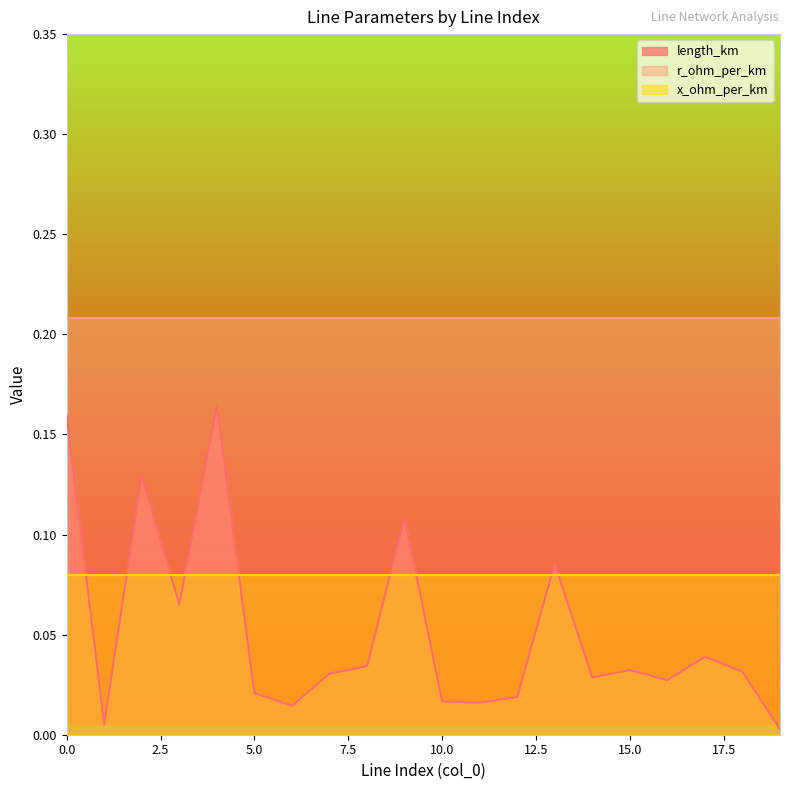

The value of r_ohm_per_km at 18 is 0.2. True or false?

True